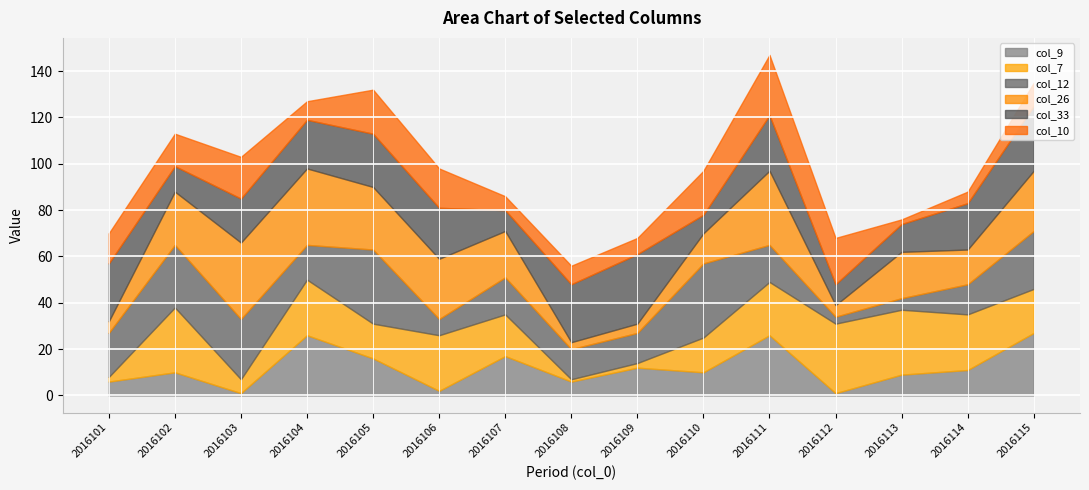

What is the value of the col_26 point at the 8th from the left?

3